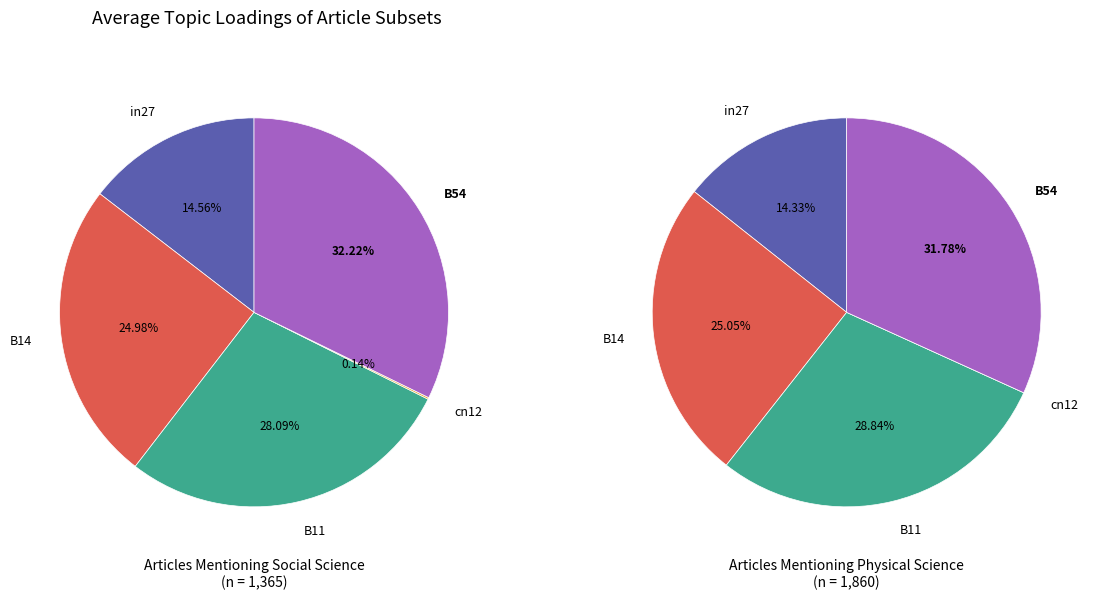

Does B54 represent more than half of the total?

No